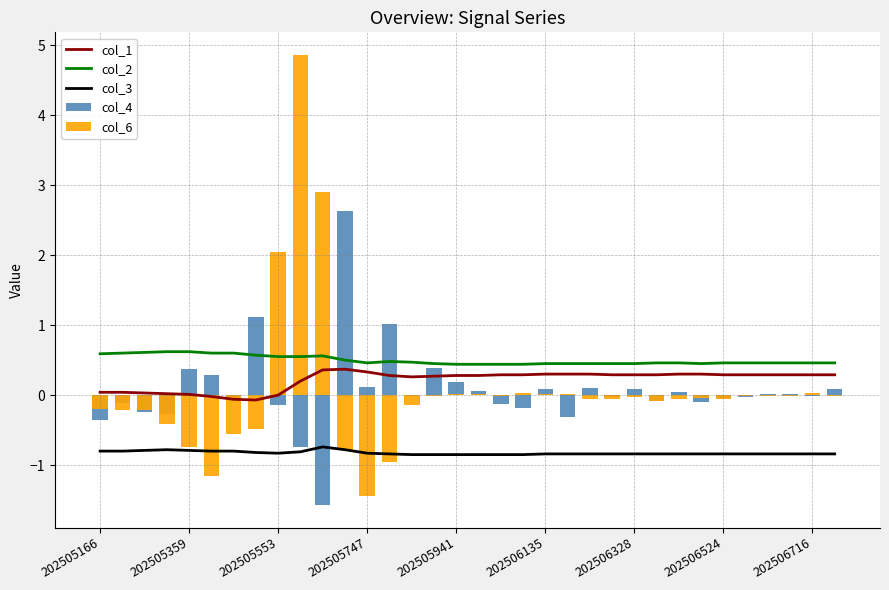

At how many categories does at least one series exceed 4?

1